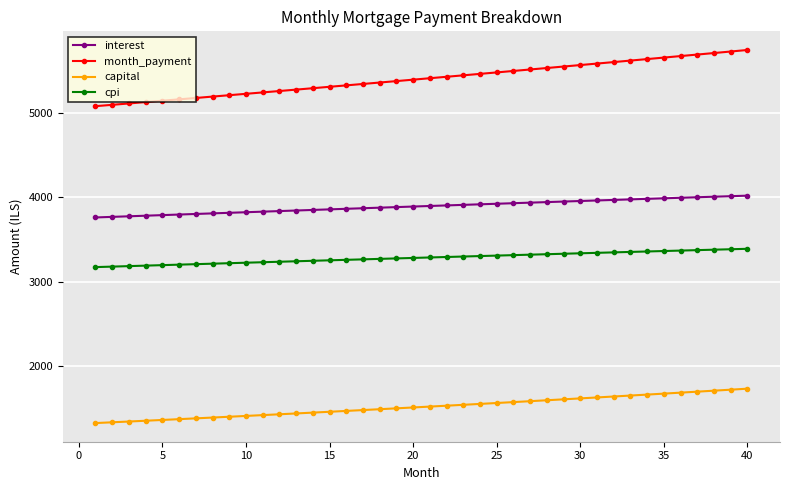

What is the value of the capital point at the 20th from the left?

1506.2